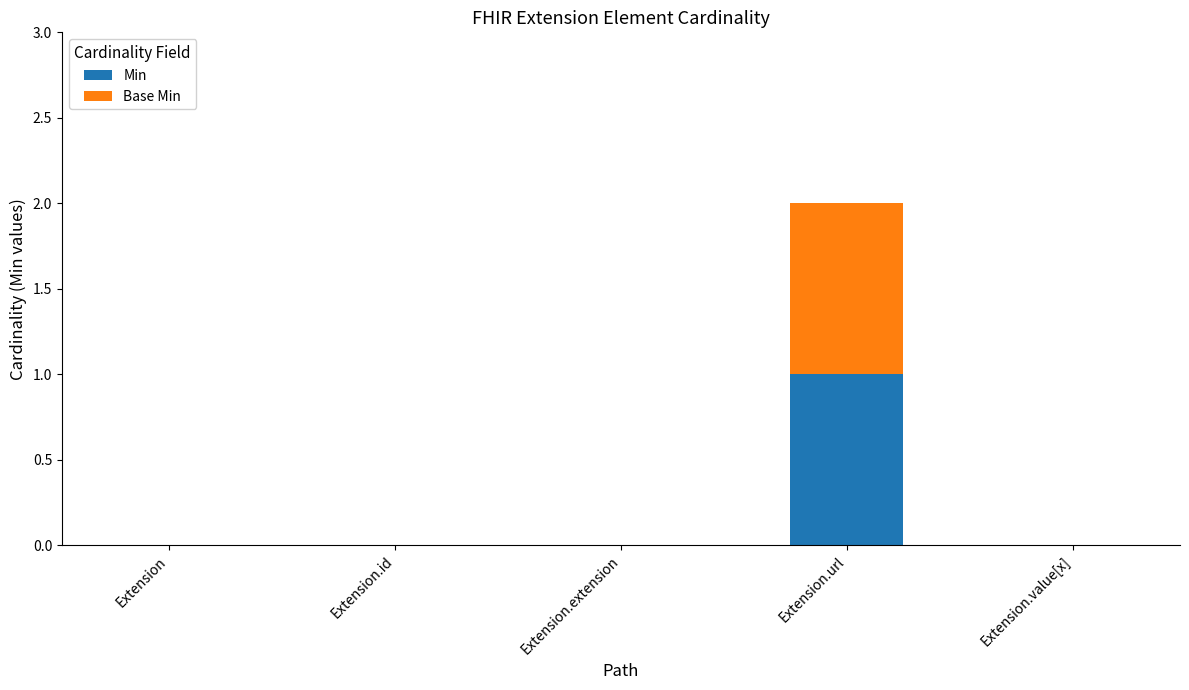

The value of Min at Extension.url is 1. True or false?

True